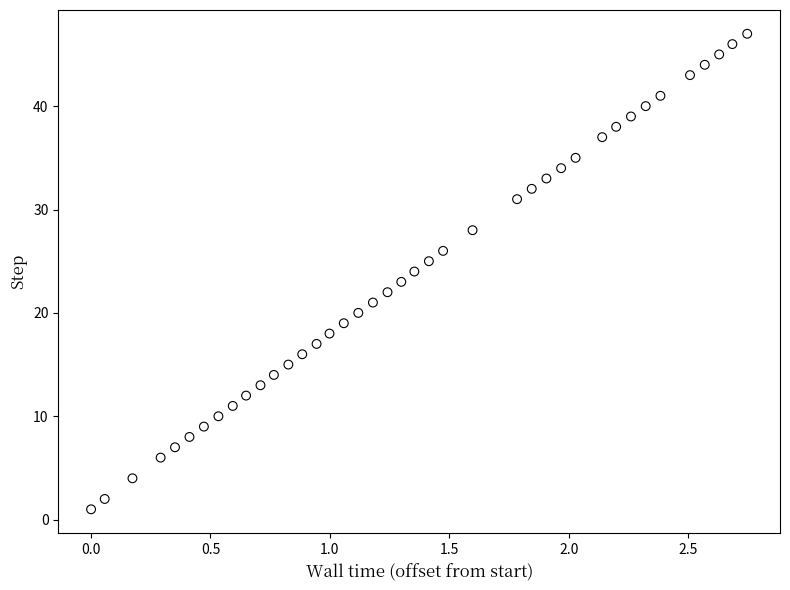

What is the range of Y values (max minus min)?

46